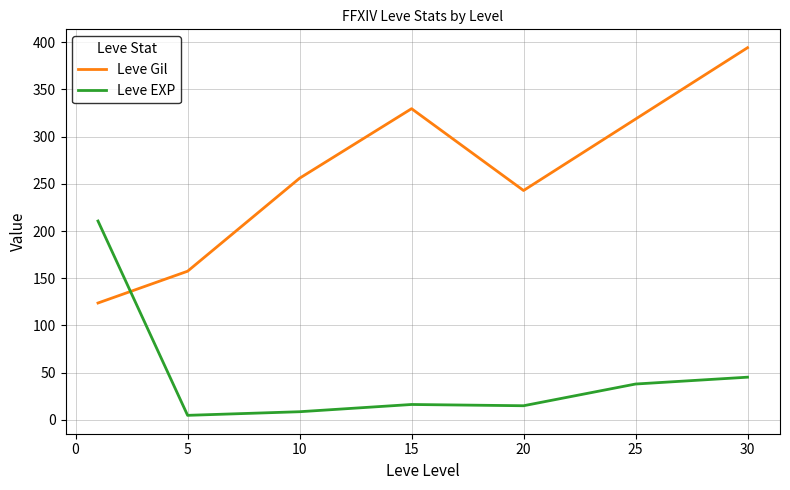

List the series in order of their overall mean, highest first.

Leve Gil, Leve EXP